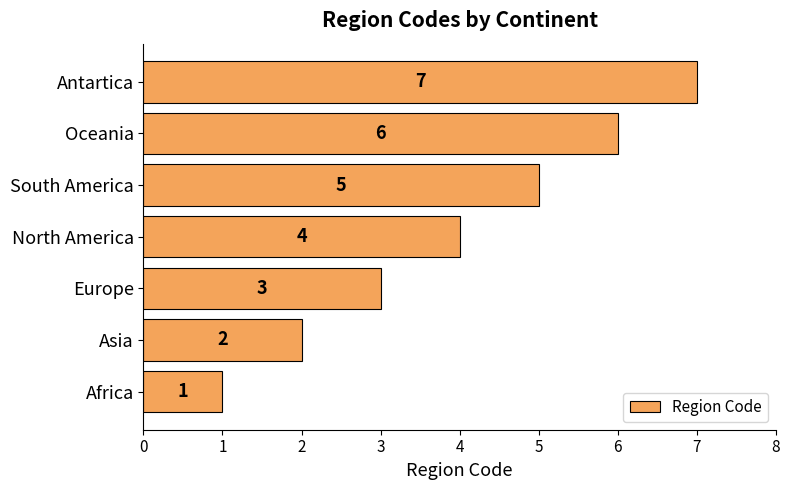

At which label is the value closest to 4?

North America